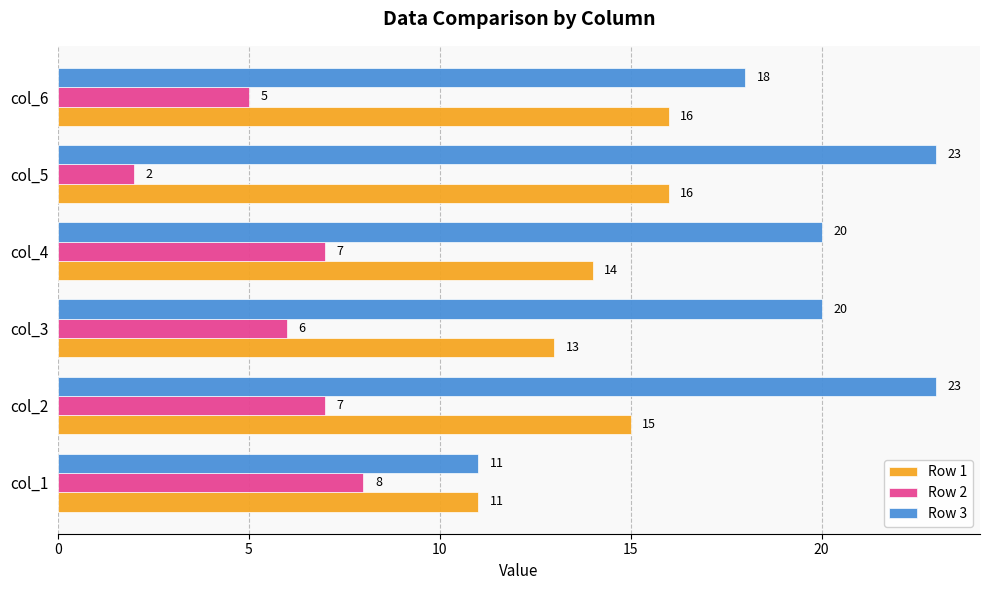

Count the Row 3 values in the range 18 to 23.

5